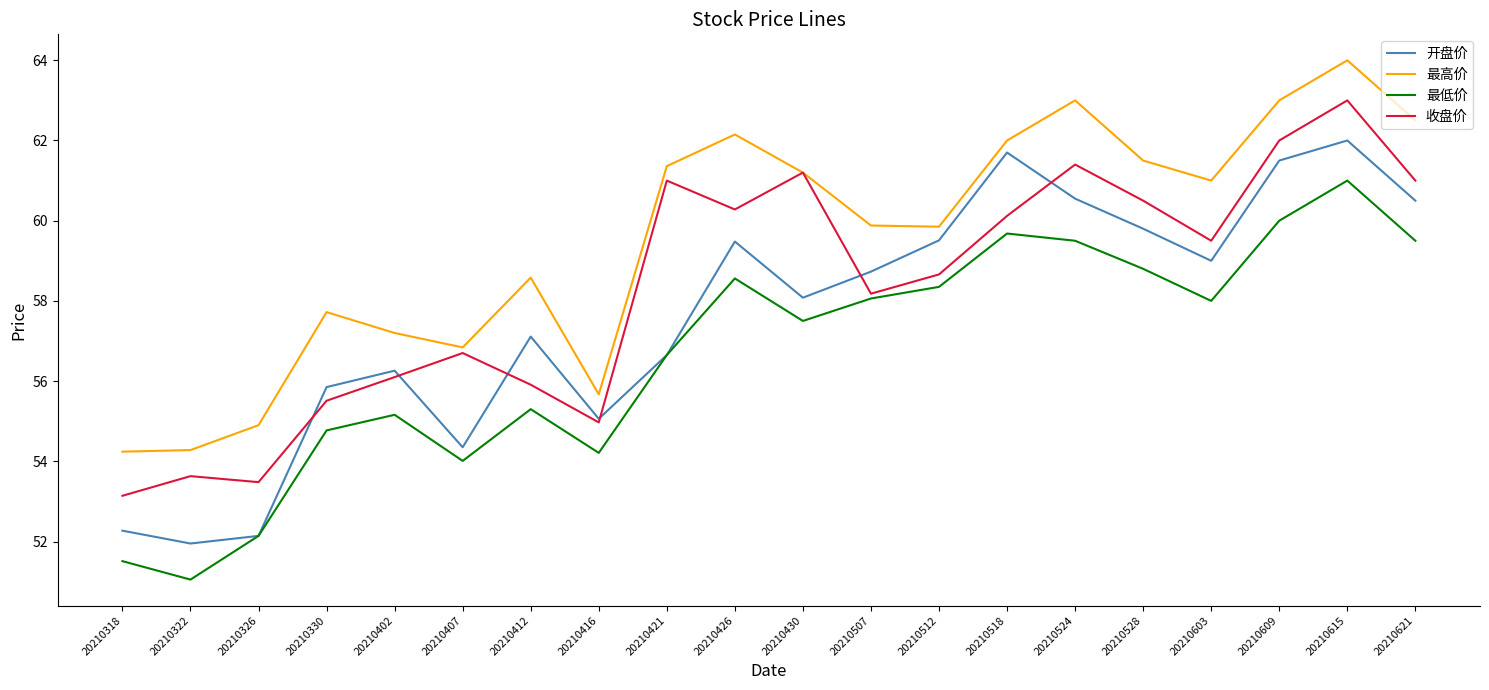

Read the 最高价 value at 20210402.

57.2